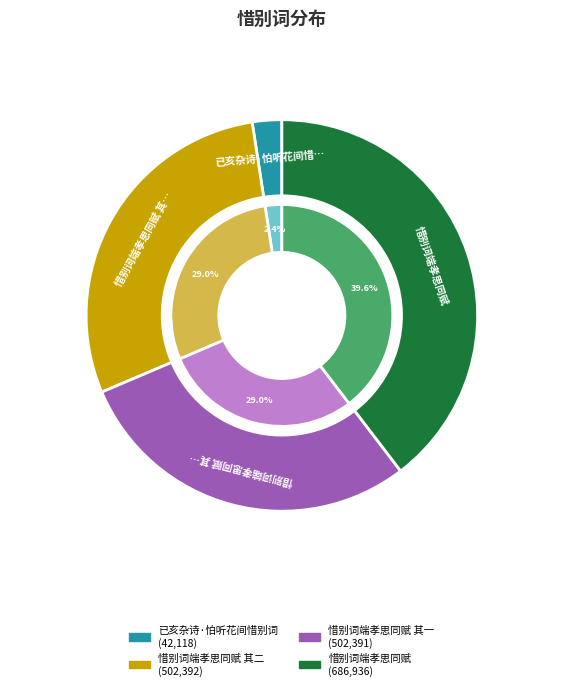

To the nearest percent, what portion does 惜别词端孝思同赋 represent?

40%